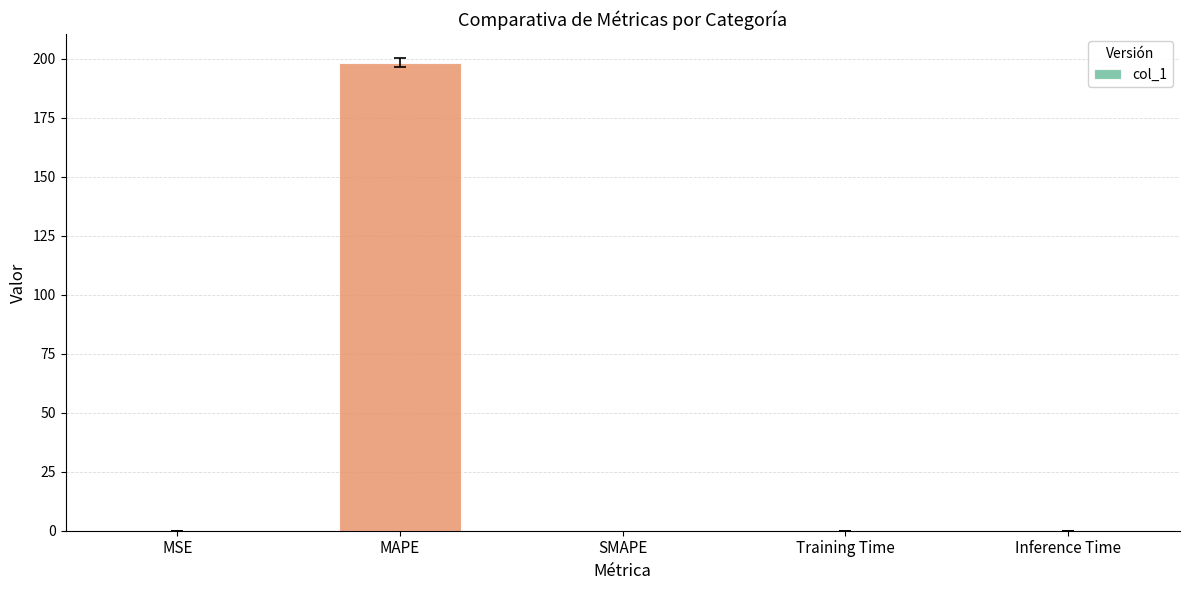

Which category has the highest value across all series?

MAPE